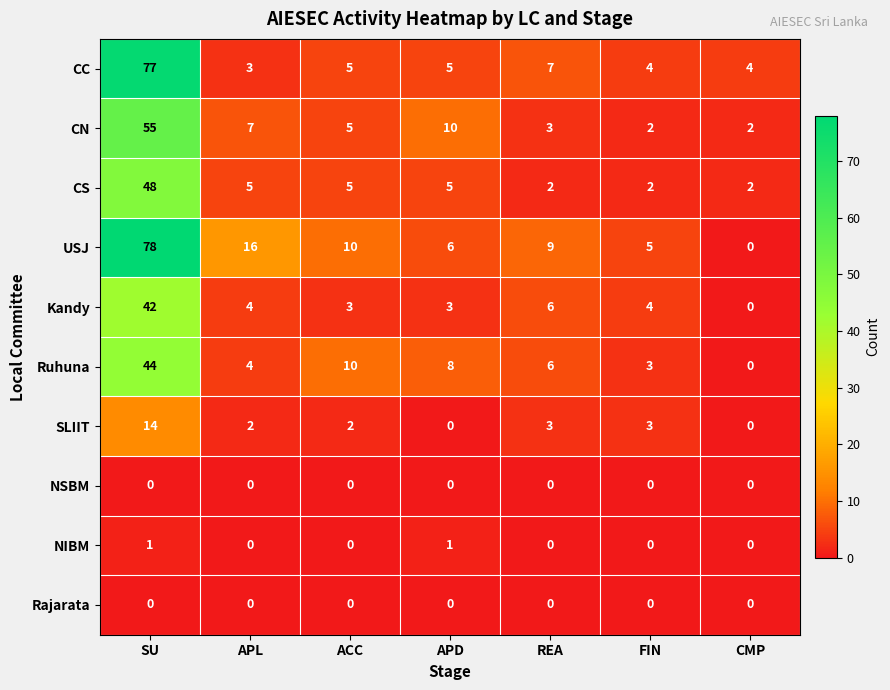

How many data points in SLIIT are less than 2?

2